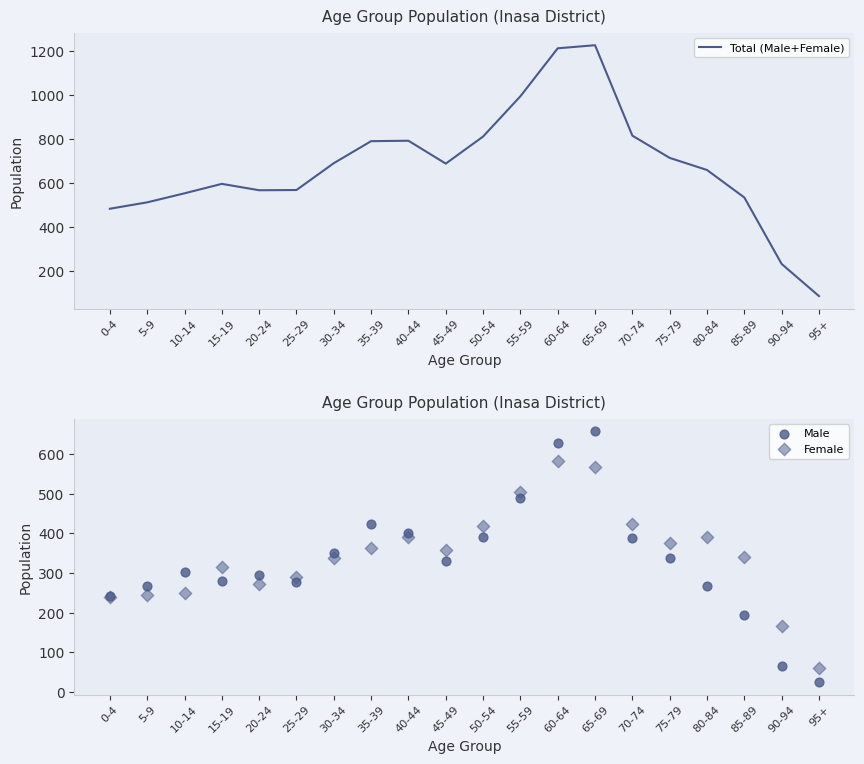

Which series has the largest Y range (max minus min)?

Total (Male+Female)